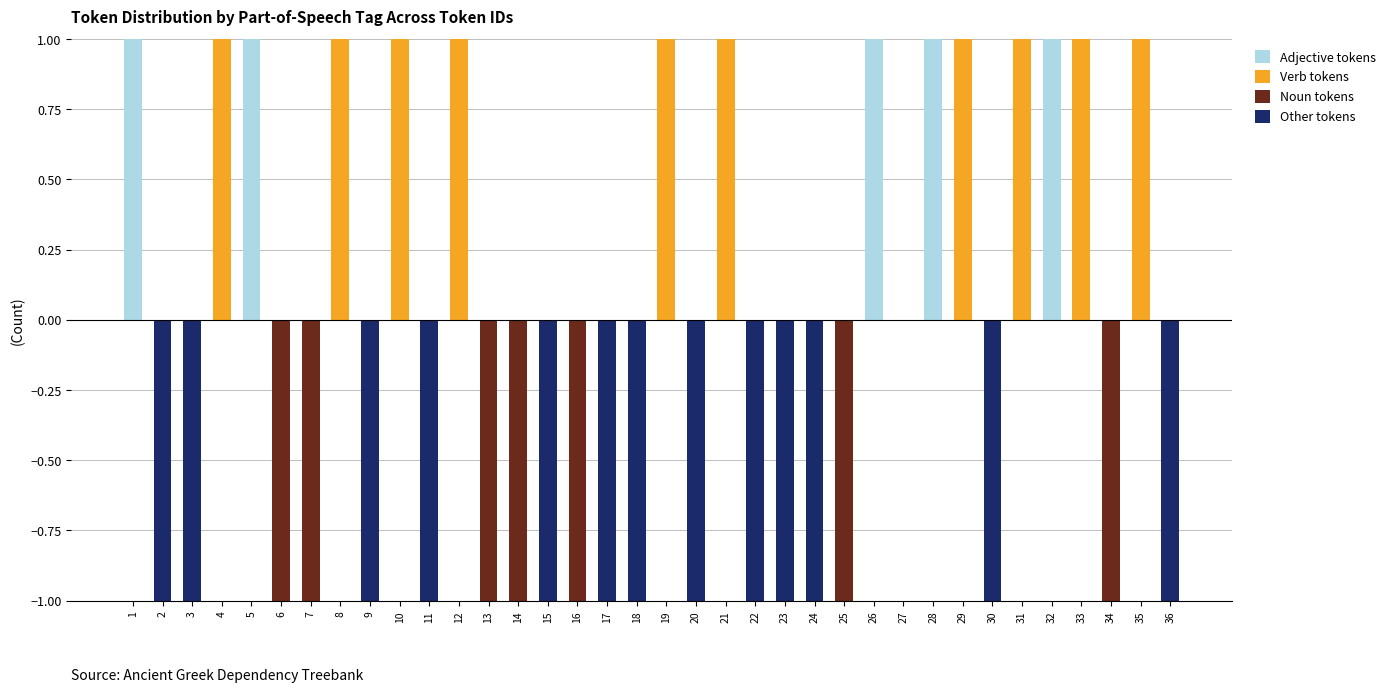

How many categories are shown in the chart?

36